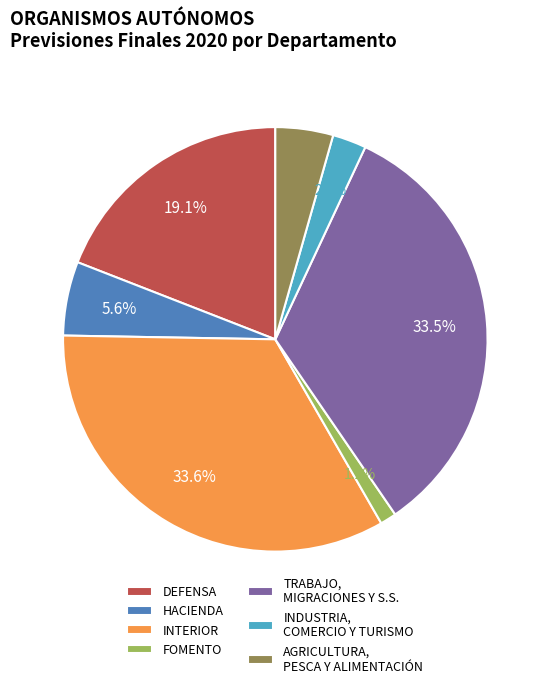

Combined, do TRABAJO, MIGRACIONES Y S.S. and AGRICULTURA, PESCA Y ALIMENTACIÓN account for over 50%?

No